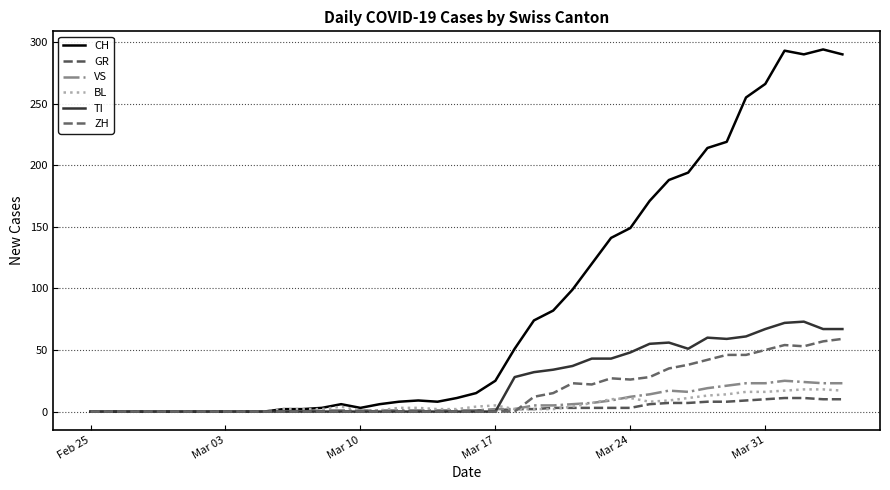

Is this an area chart (filled region under the line)?

No